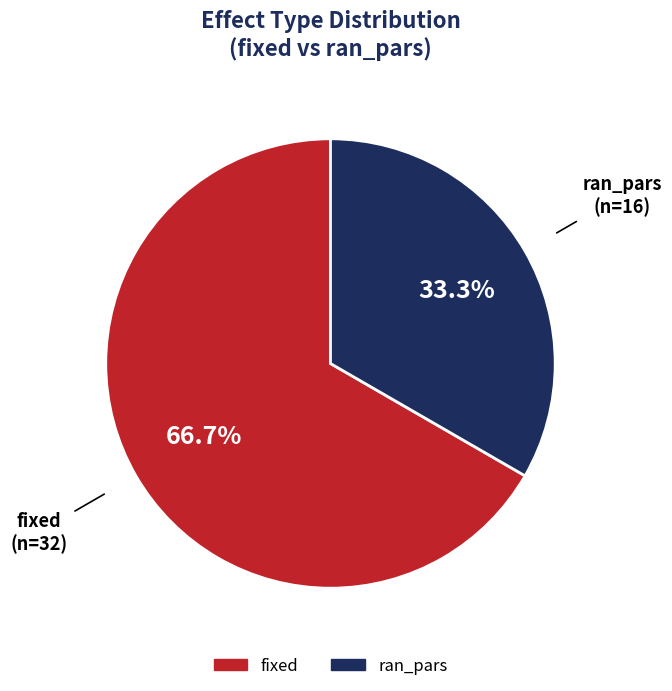

Is it true that ran_pars is 33% of the pie?

True